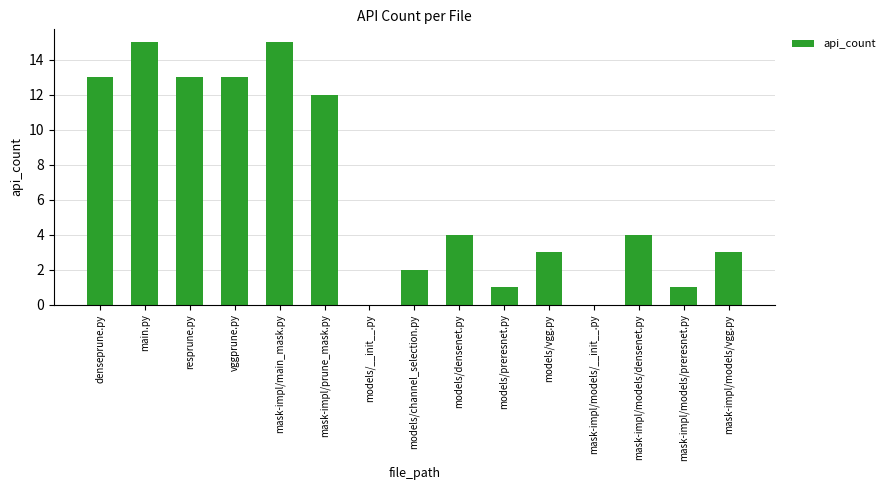

At which label does the data first exceed 4?

denseprune.py